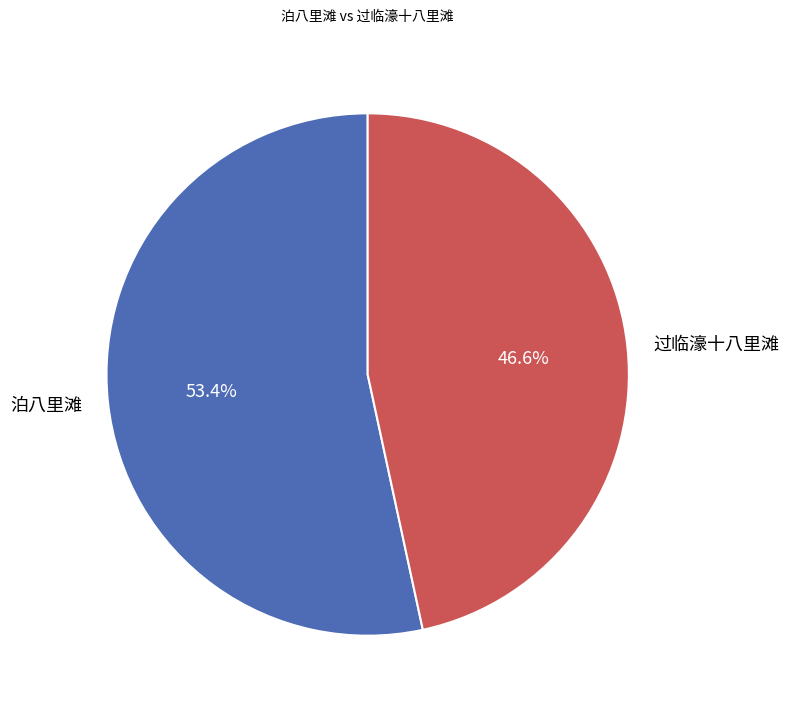

To the nearest percent, what portion does 泊八里滩 represent?

53%